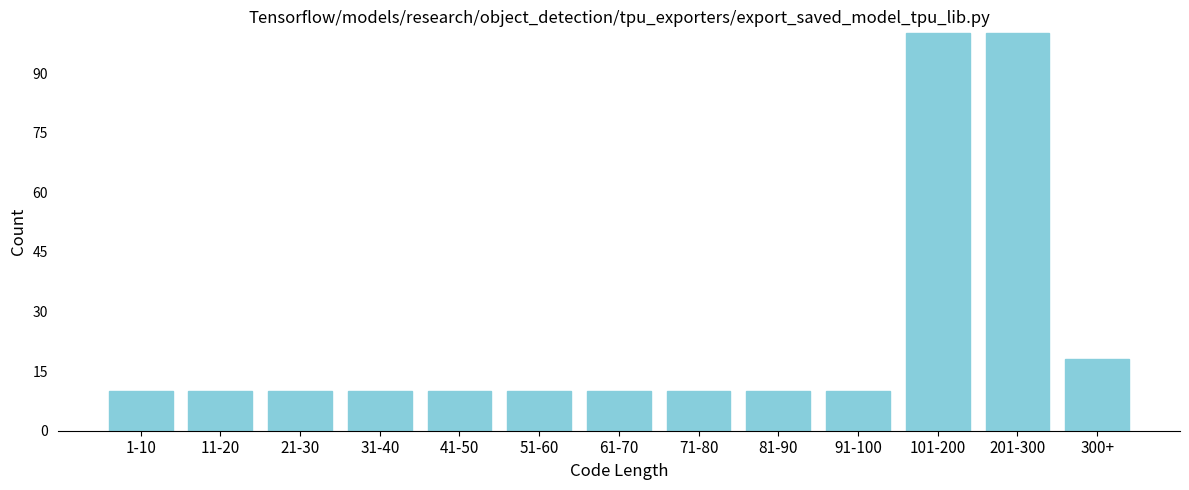

Reading left to right, what are all the values shown in this chart?

1-10=10	11-20=10	21-30=10	31-40=10	41-50=10	51-60=10	61-70=10	71-80=10	81-90=10	91-100=10	101-200=100	201-300=100	300+=18